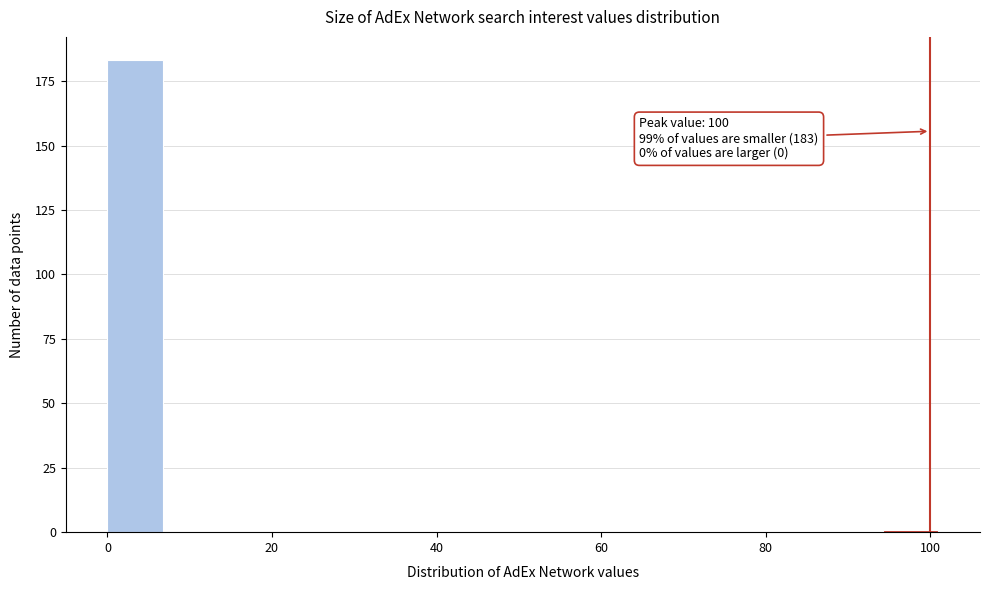

Read against the x-axis, roughly where is the centre of the tallest bar?

4